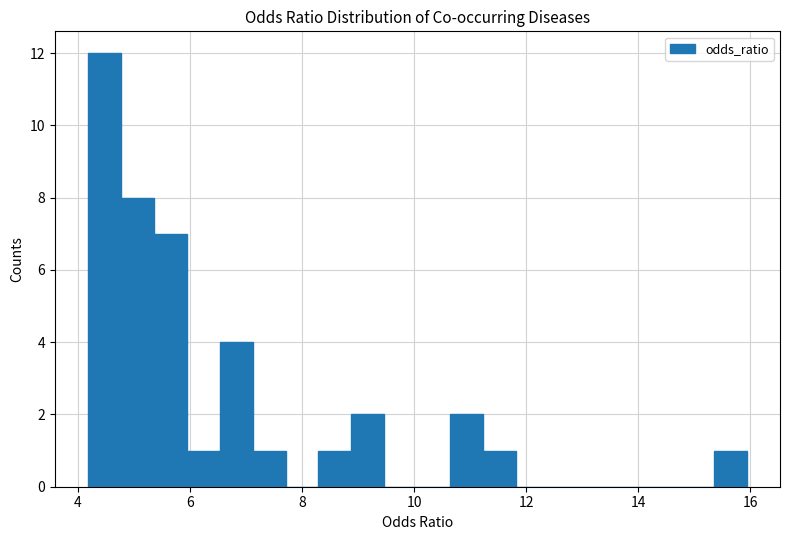

Read against the x-axis, roughly where is the centre of the tallest bar?

4.4